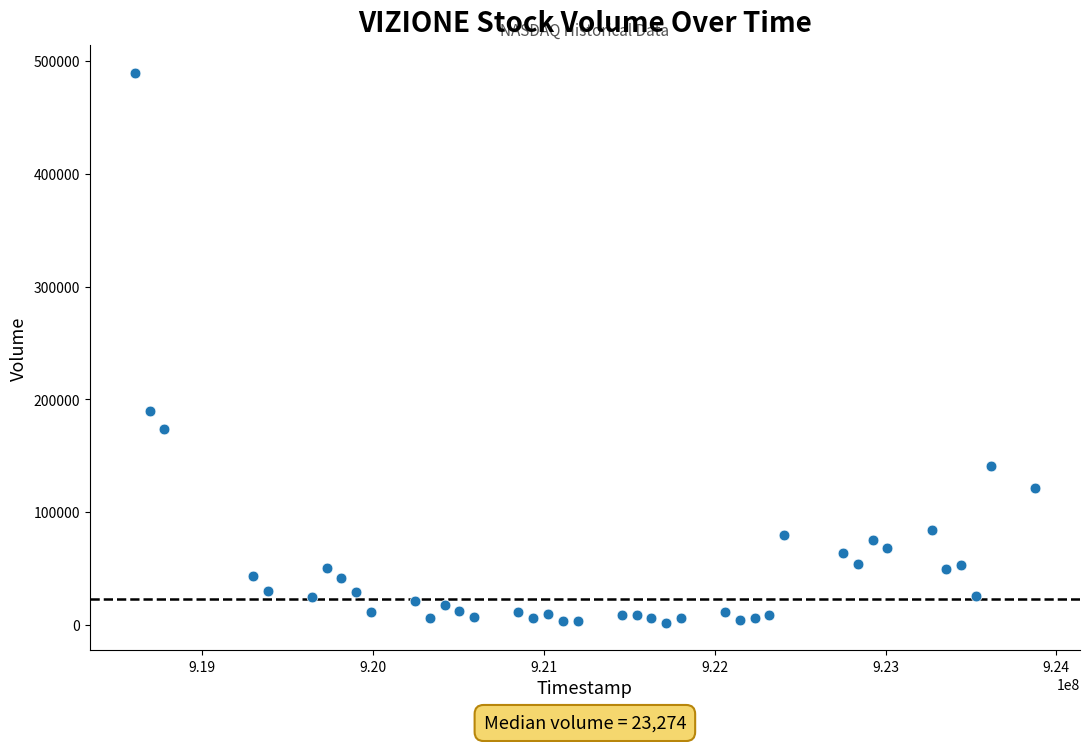

What Y value in the scatter plot is closest to 245786?

189949